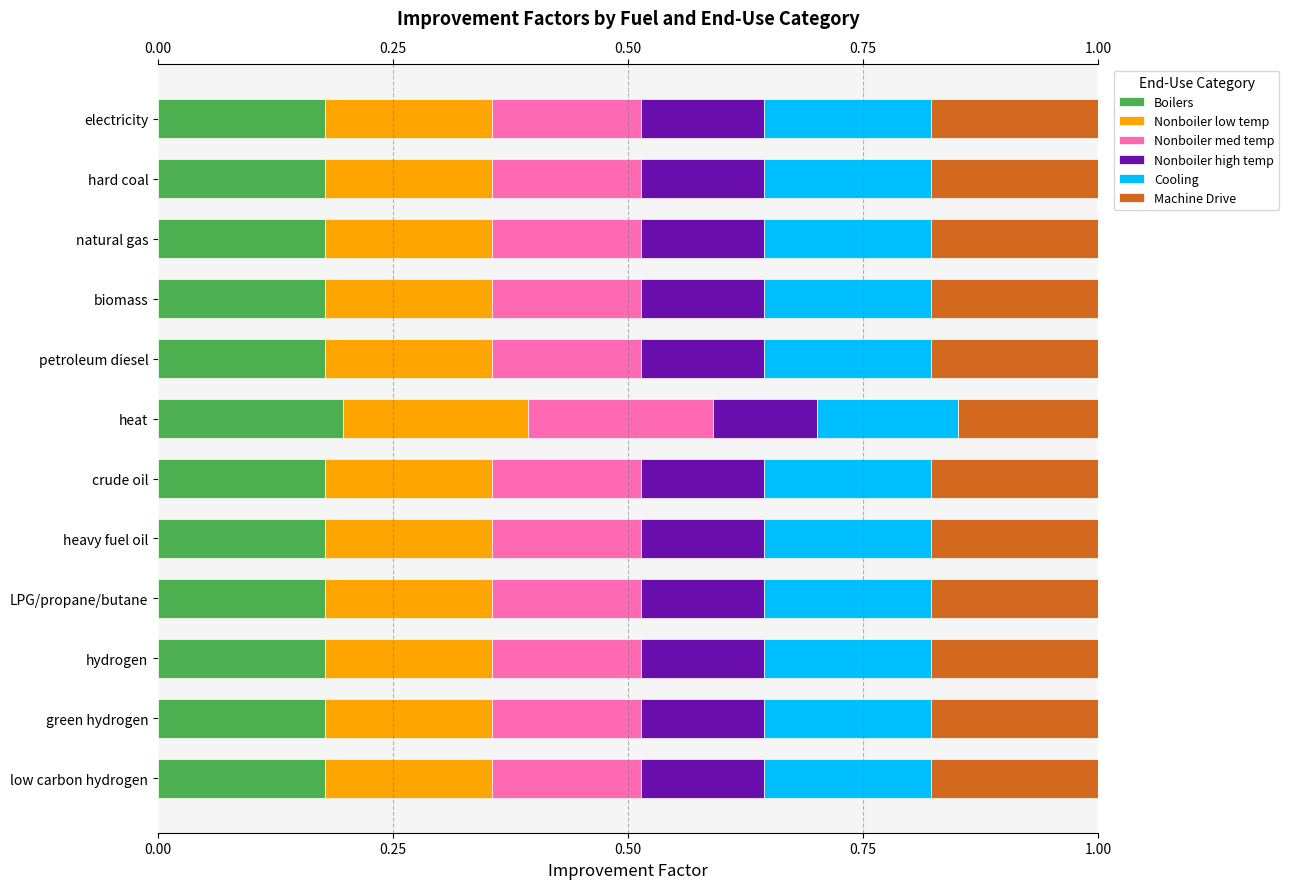

Which series has the largest total across all categories?

Boilers